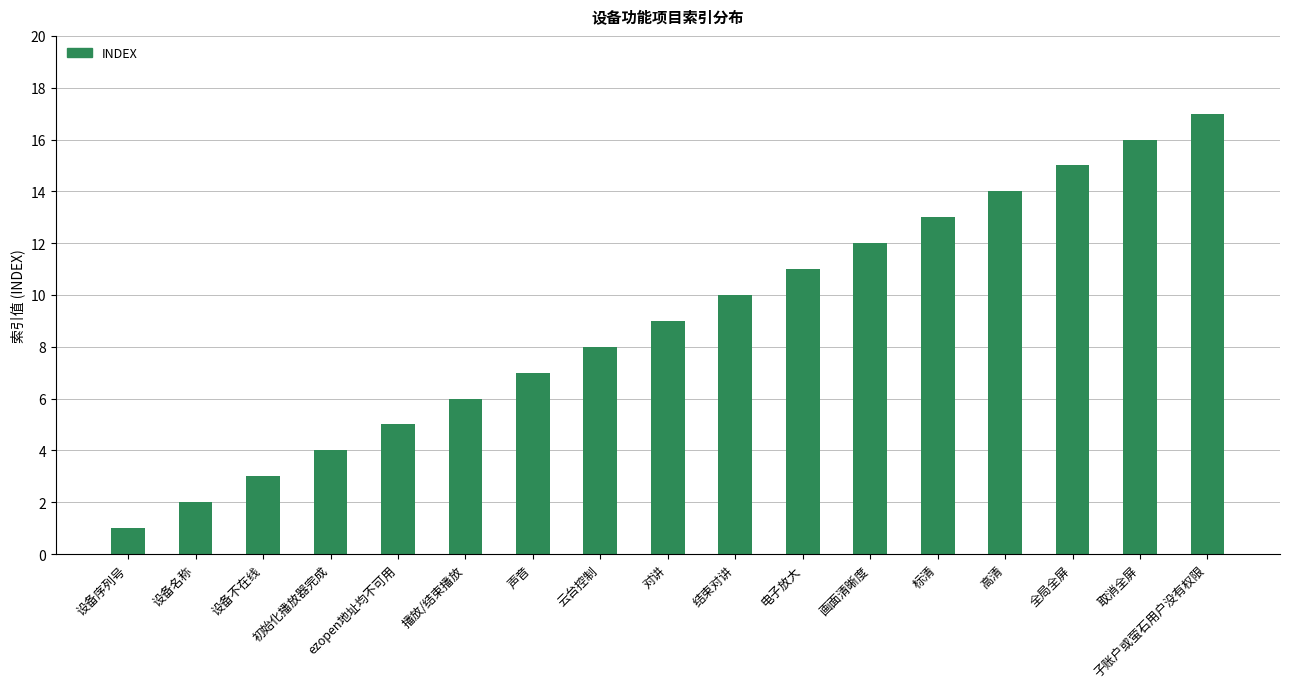

What is the difference between the values at 电子放大 and 结束对讲?

1